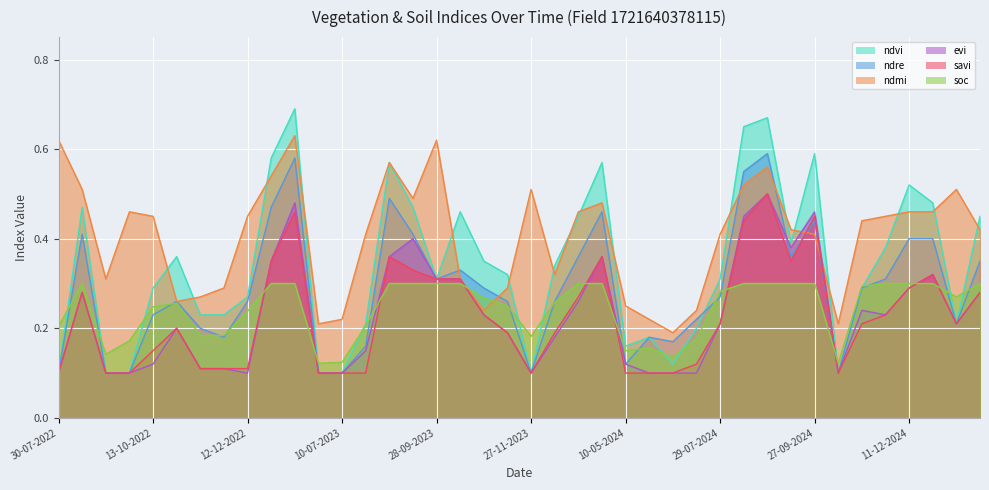

What is the value of the ndre point at the 21st from the left?

0.1